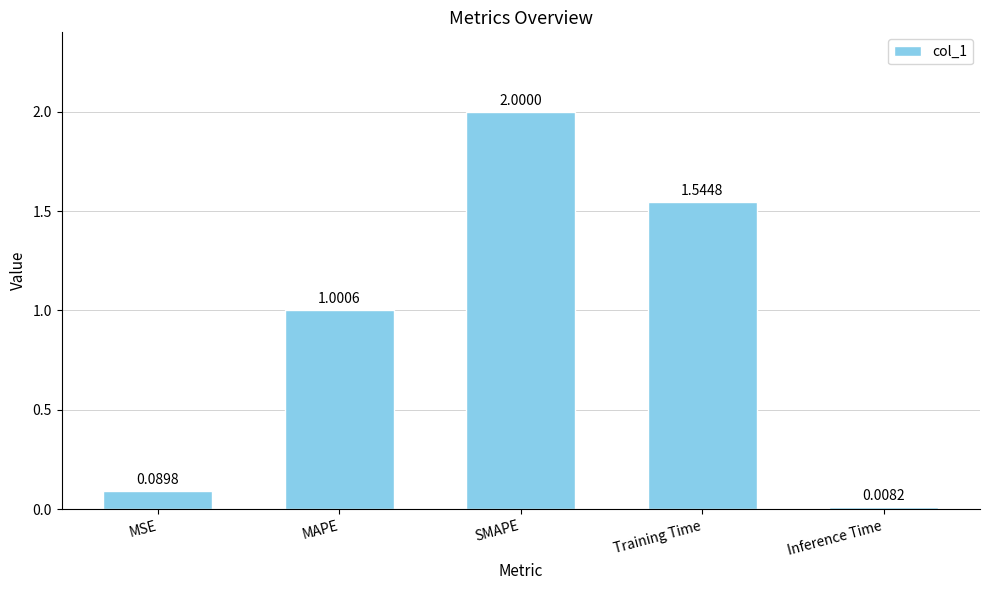

Rank the categories by value from lowest to highest.

Inference Time, MSE, MAPE, Training Time, SMAPE